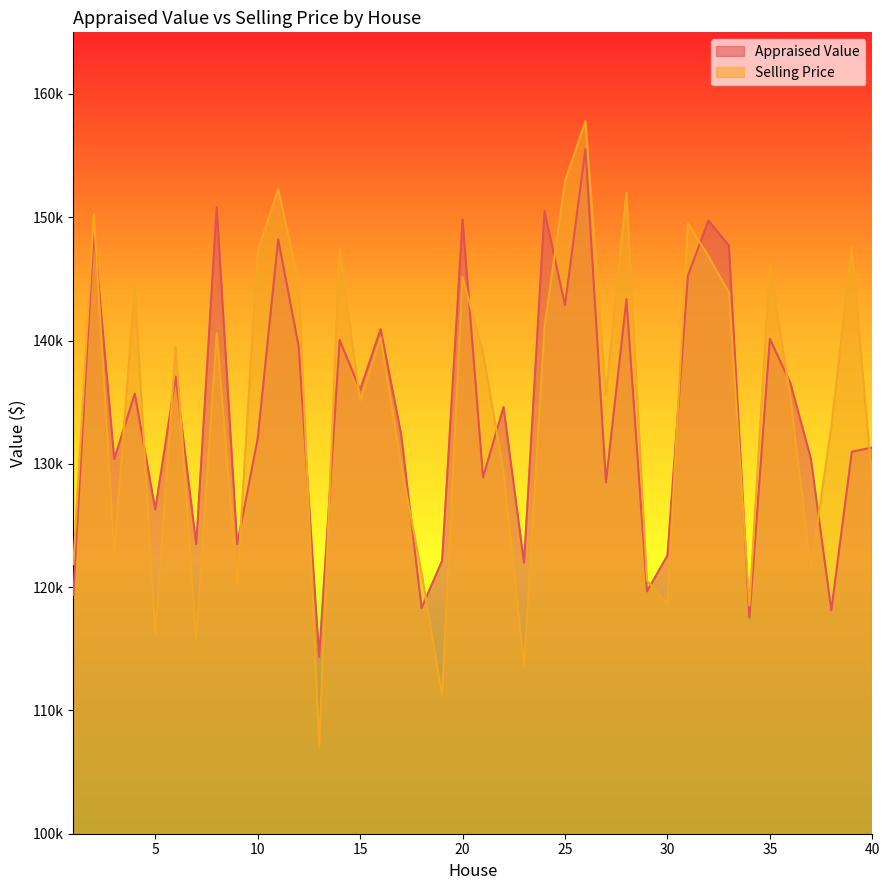

True or false: Selling Price has a value of 115730 at 7.

True